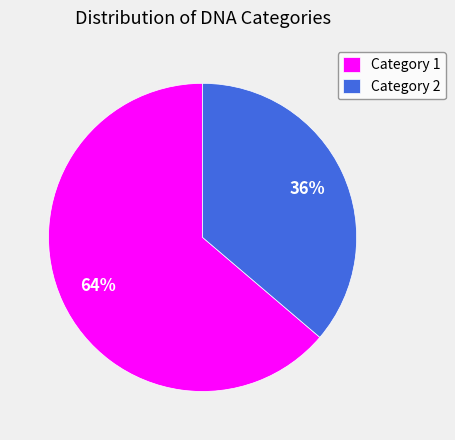

Is it true that Category 2 is 26% of the pie?

False